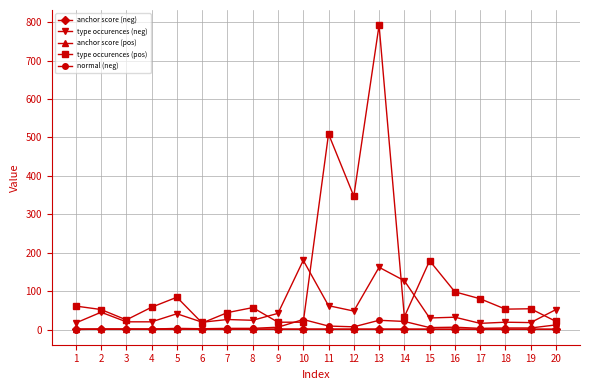

Read the anchor score (neg) value at 12.

0.9